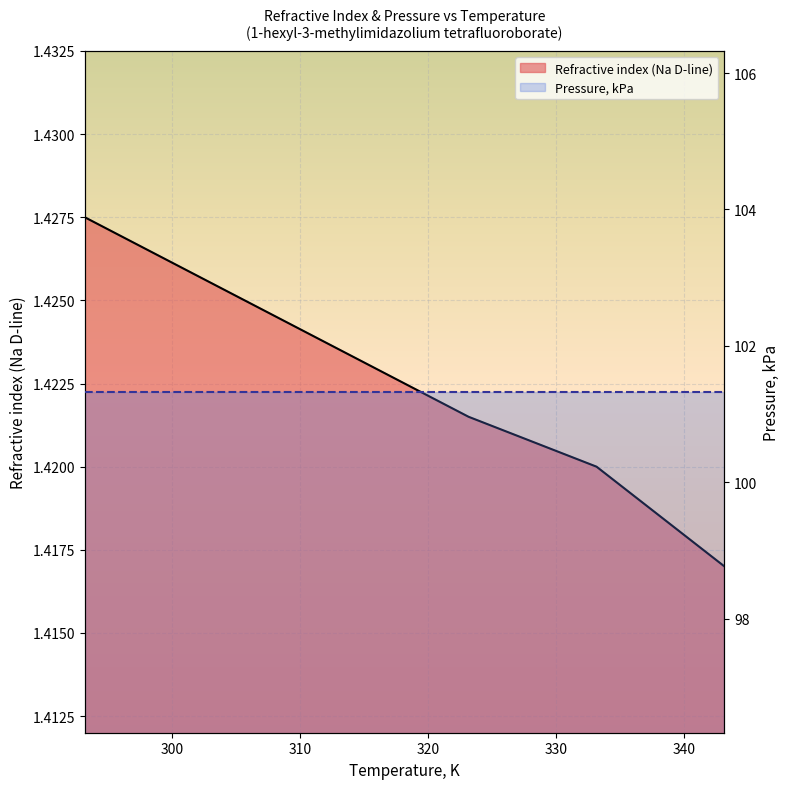

List the labels in order of value, largest first.

293.15, 303.15, 313.15, 323.15, 333.15, 343.15